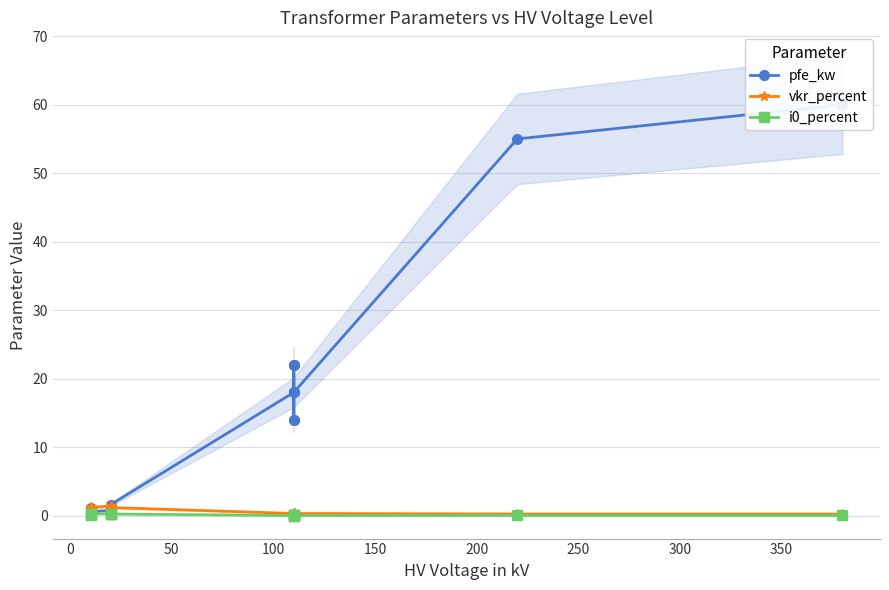

How many lines are shown in the chart?

3